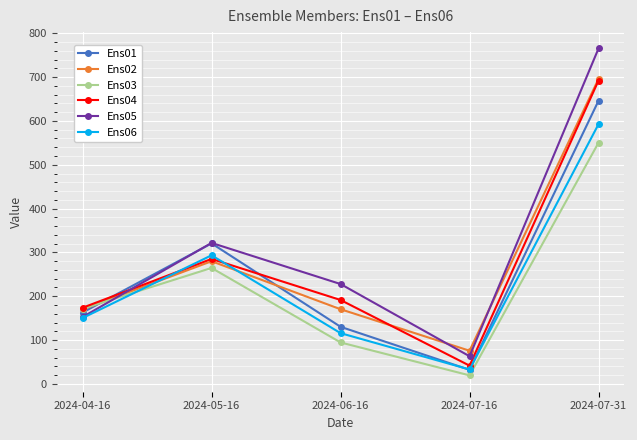

What value does the Ens06 series have at 2024-05-16?

293.4